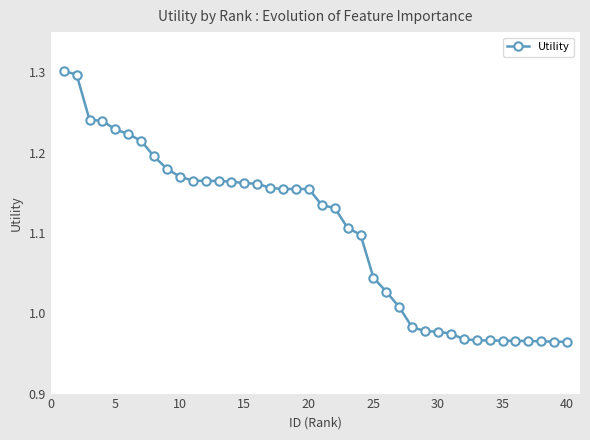

What is the difference between the second highest and minimum values?

0.3